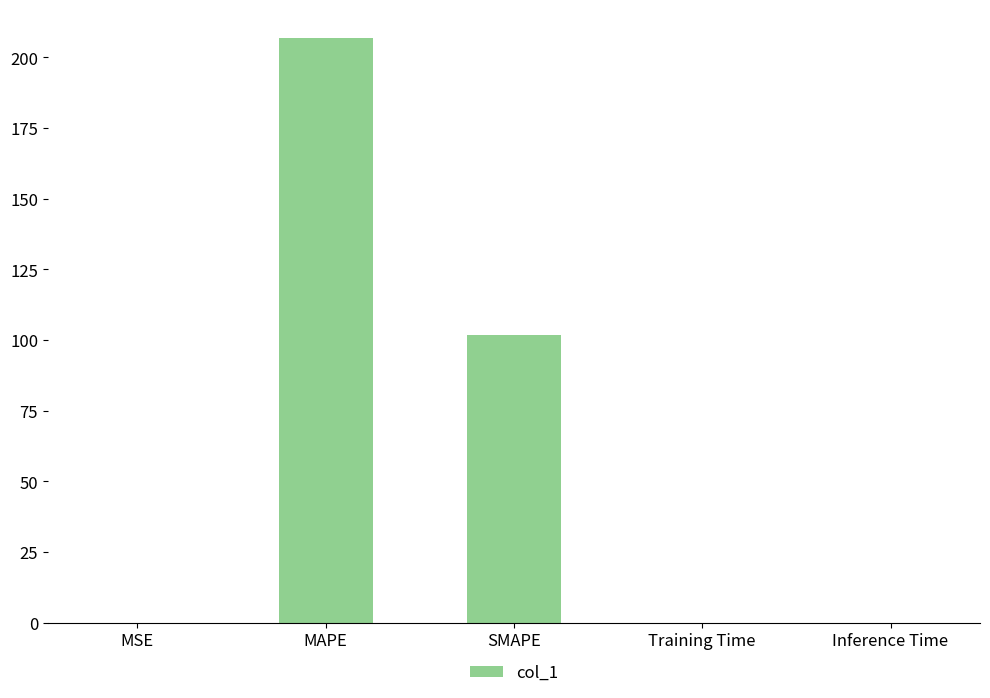

What is the maximum value shown in the chart?

206.7